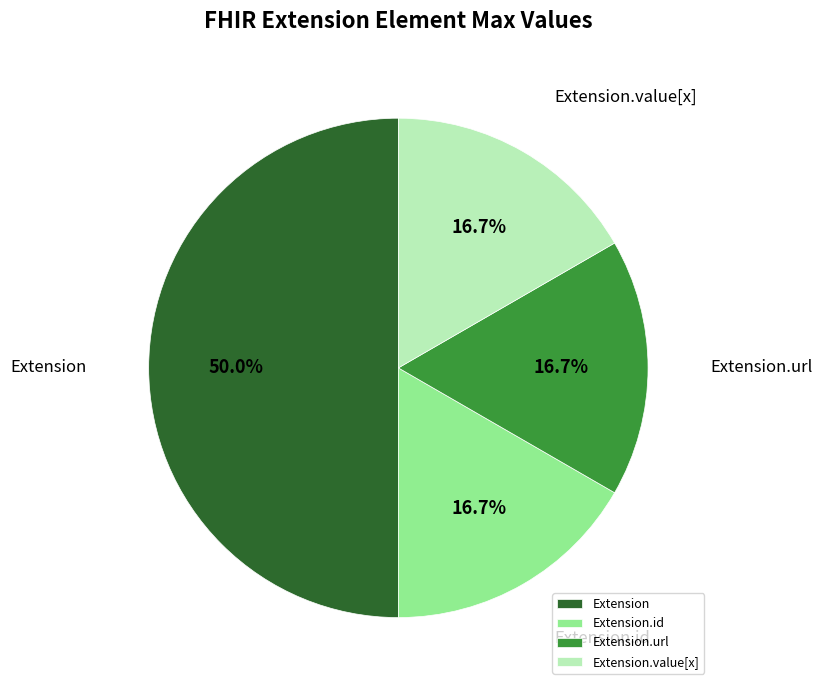

Is the sum of Extension.url and Extension.value[x] greater than half?

No